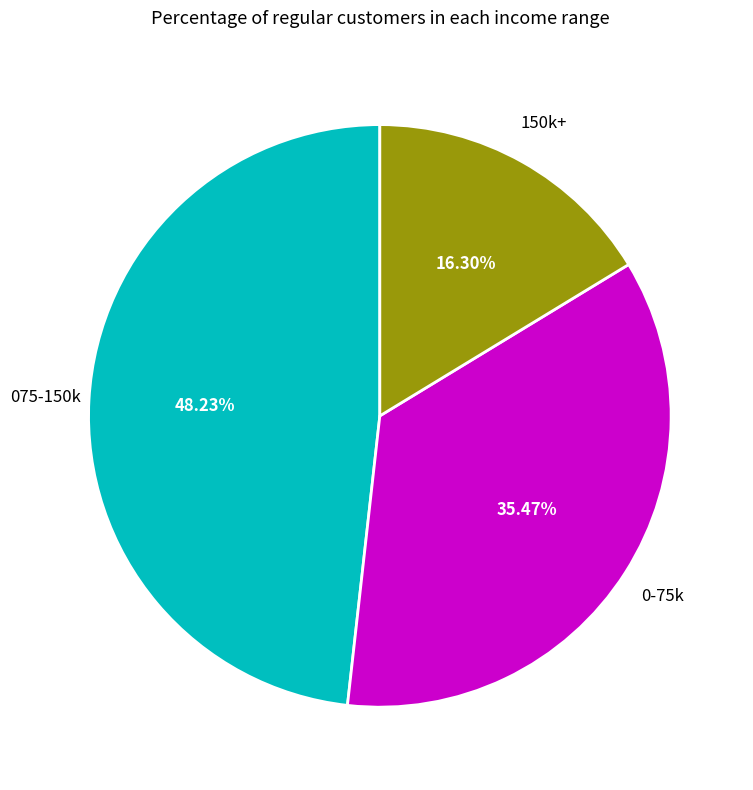

Do 150k+ and 075-150k together represent more than half of the pie?

Yes